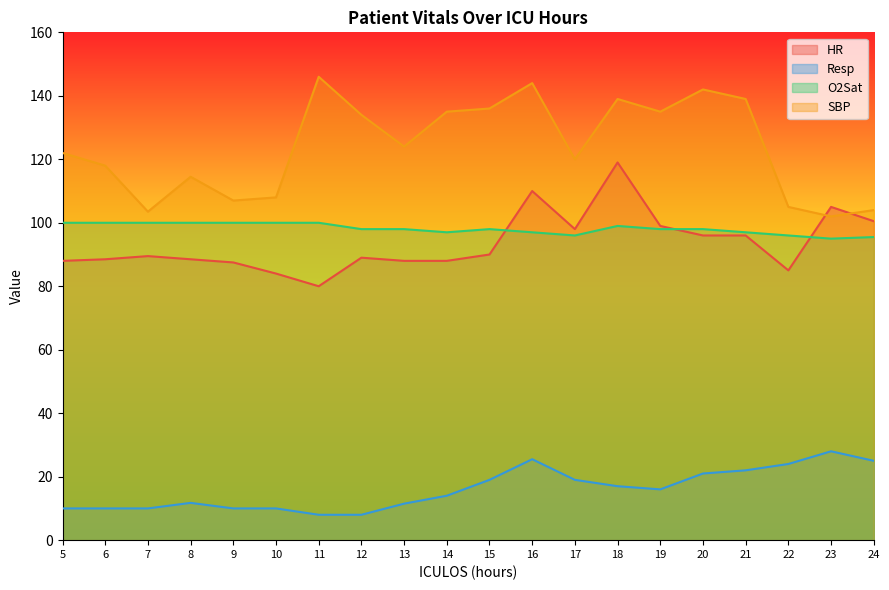

What is the maximum value shown in the chart?

146.0